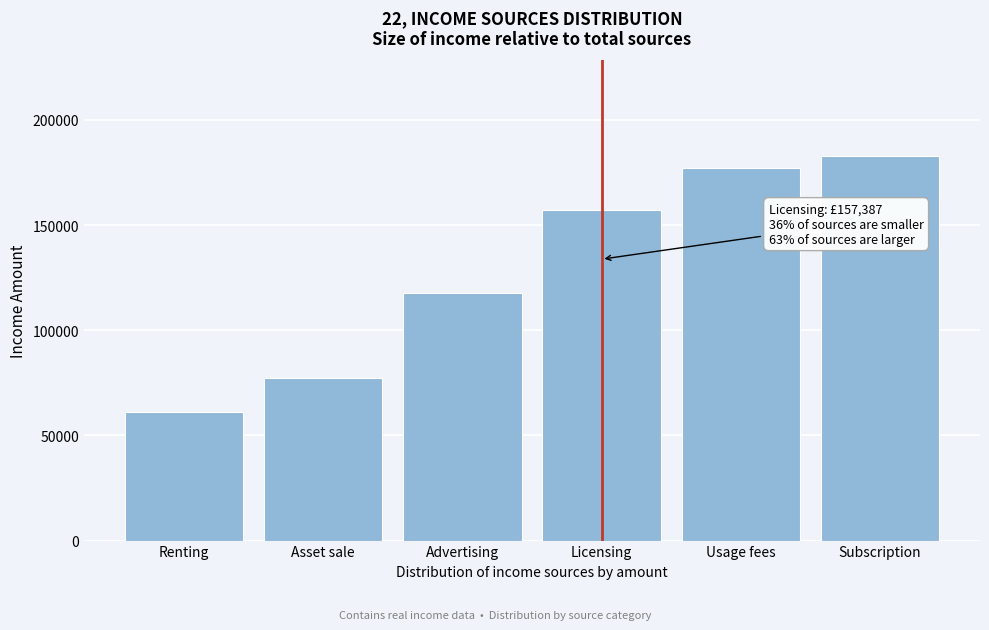

Reading left to right, transcribe all the data shown in this chart.

Renting=61203.9	Asset sale=77421.9	Advertising=117541.1	Licensing=157387.4	Usage fees=177100.0	Subscription=182598.1